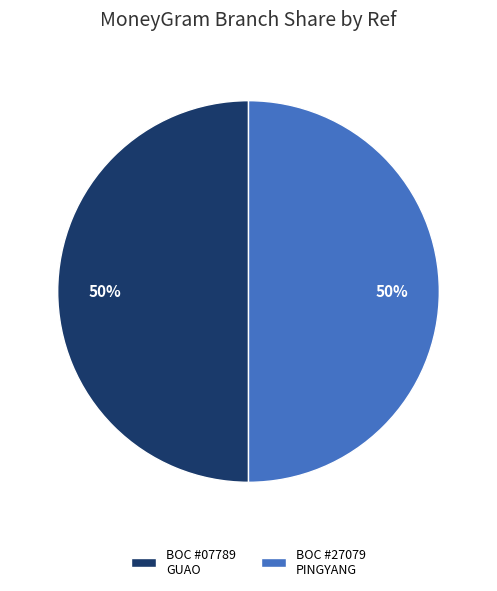

What is the ratio of the value at BOC #27079 PINGYANG to the value at BOC #07789 GUAO?

1.0